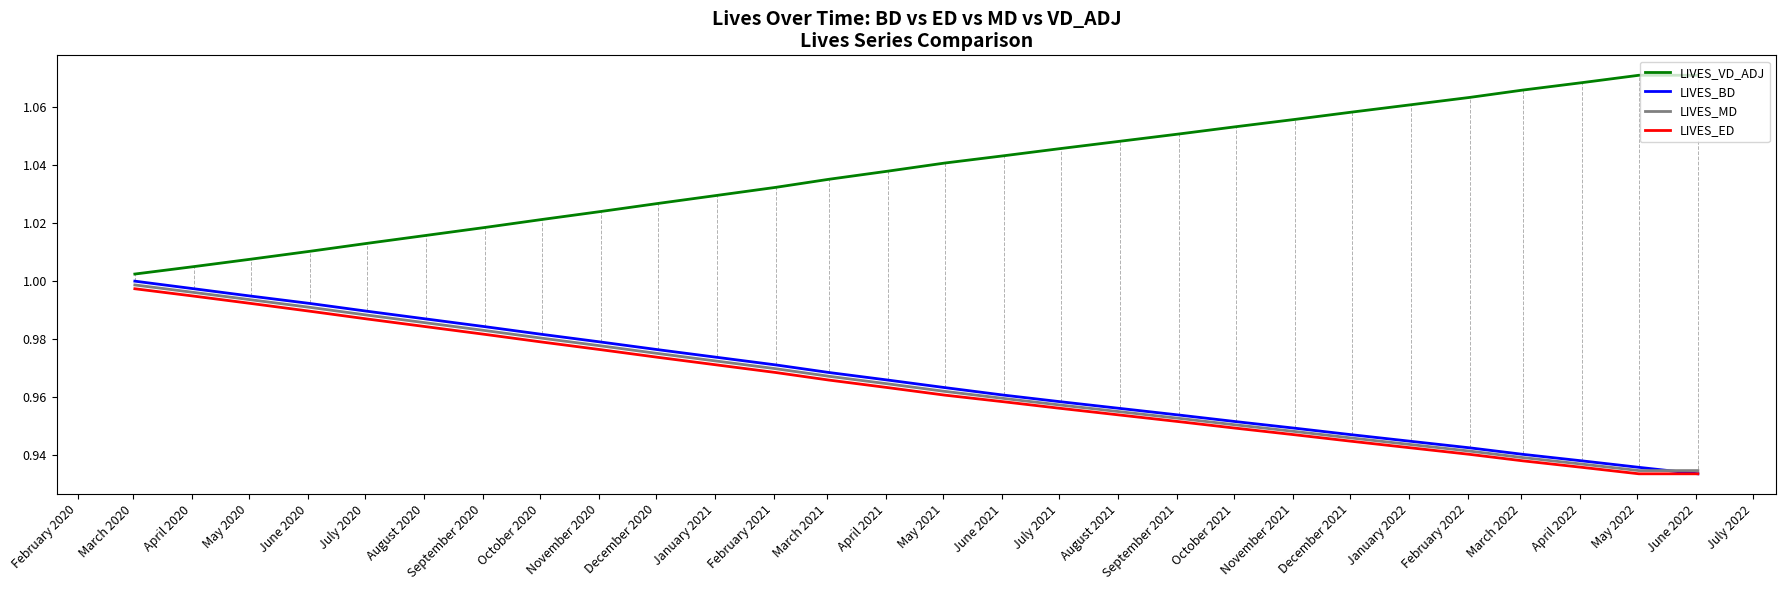

Count the number of categories in the chart.

28